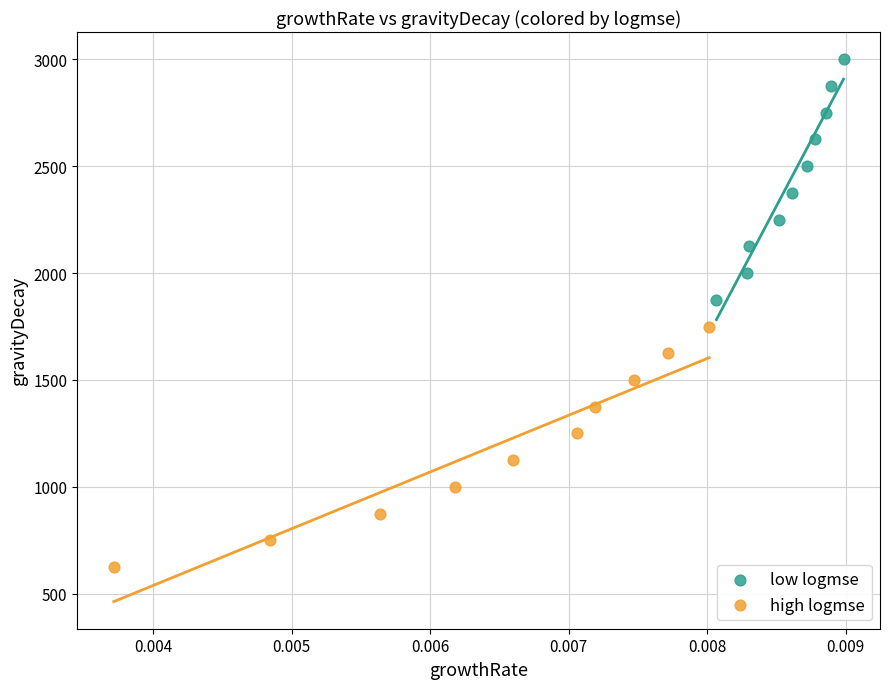

Which series contains the highest Y value?

low logmse